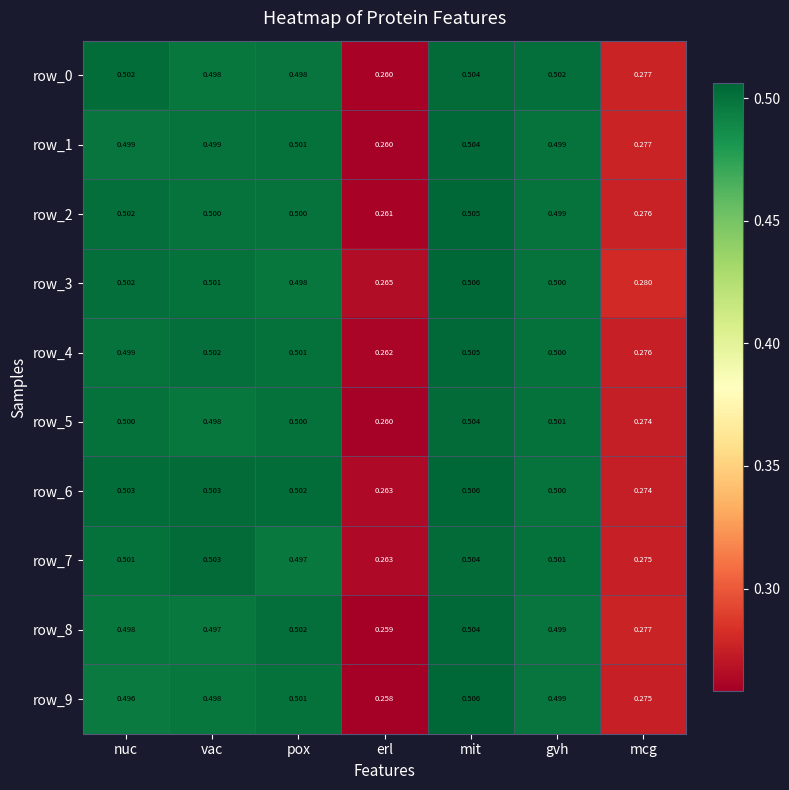

At which label is row_6 closest to 0?

erl